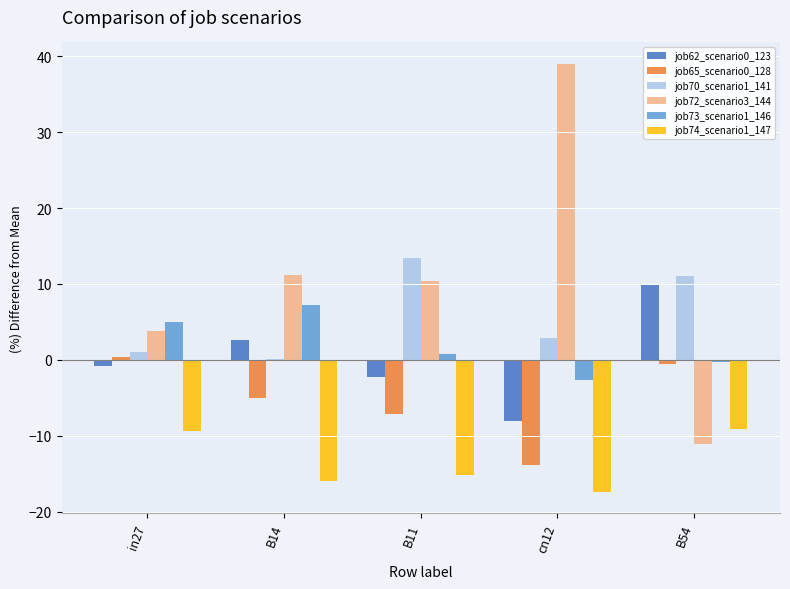

Is it true that job74_scenario1_147 equals -28.5 at B14?

False